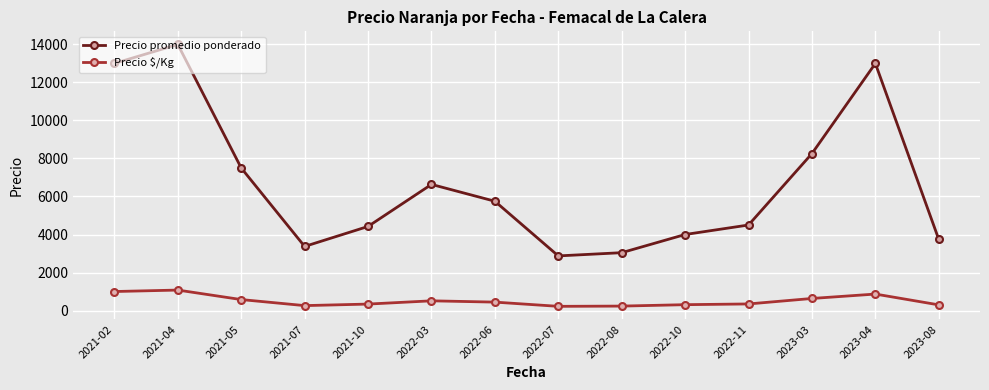

What position from the right is 2021-04?

13